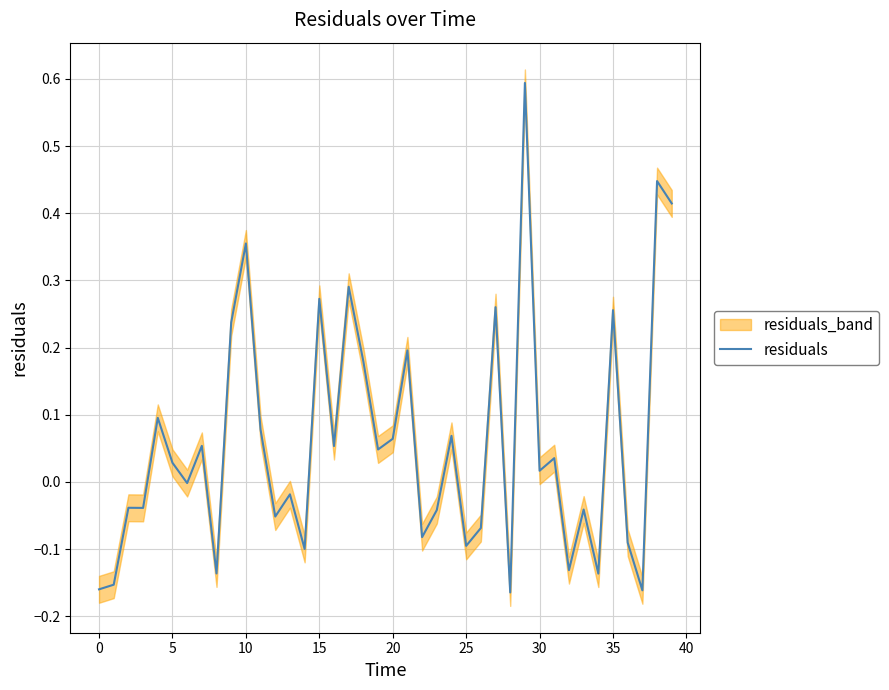

What is the maximum value for residuals?

0.6